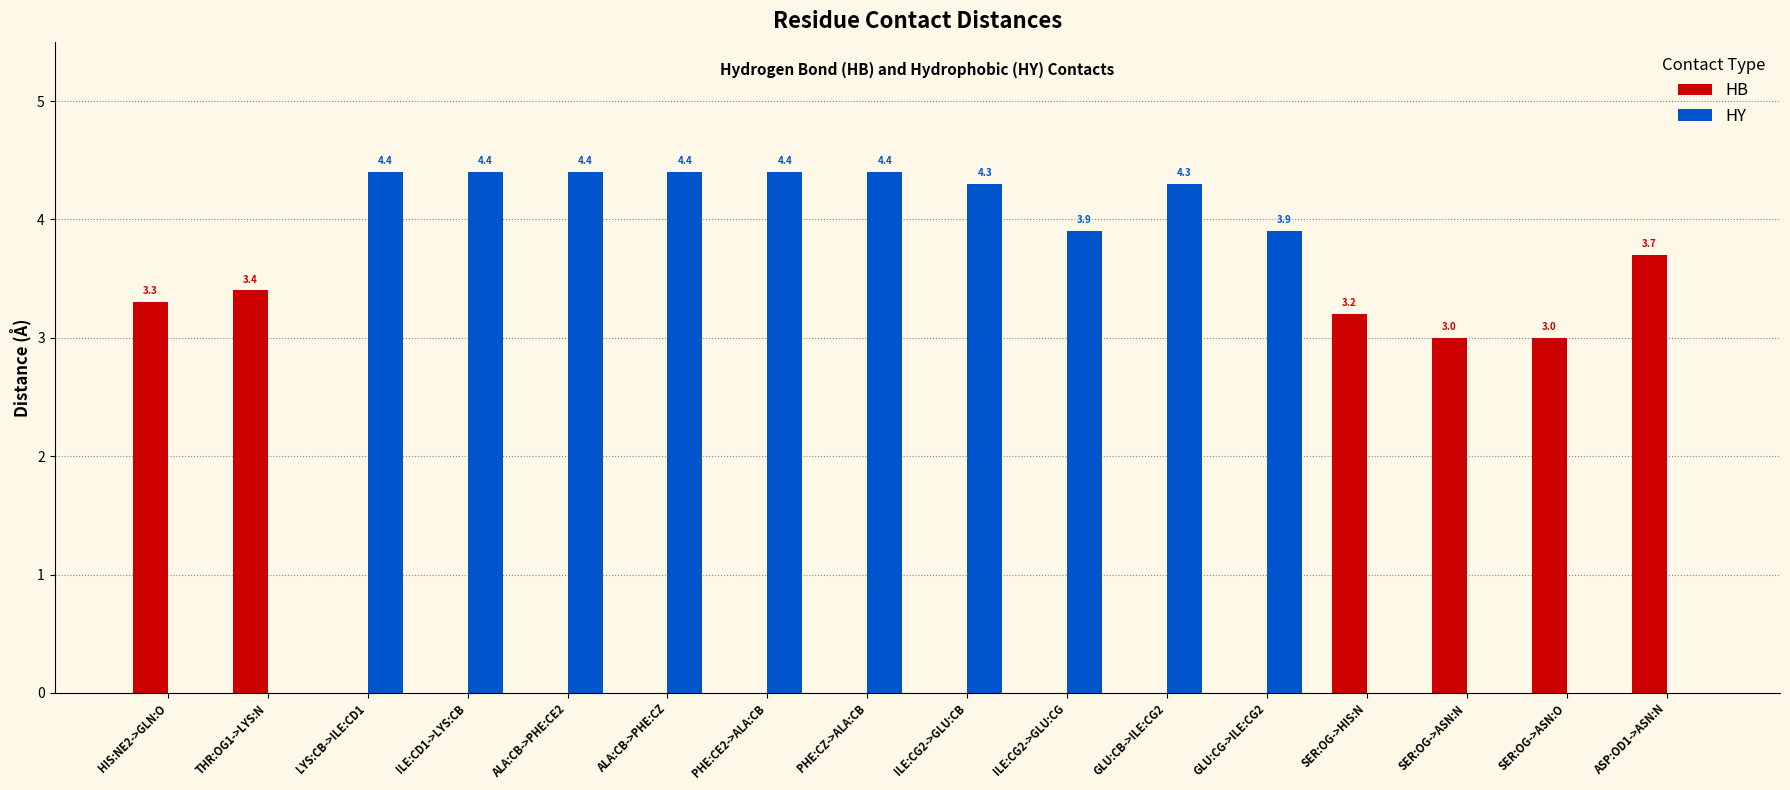

The value of HB at ALA:CB->PHE:CE2 is 0.0. True or false?

True